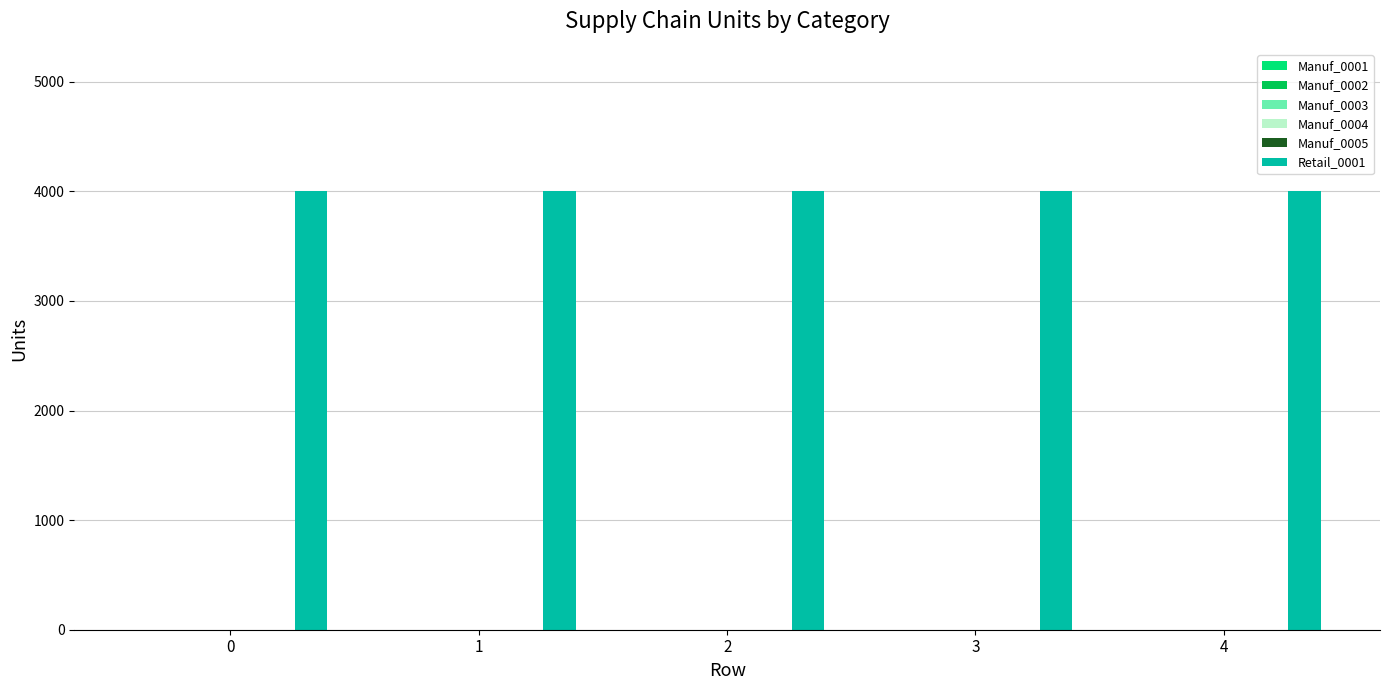

Between 1 and 3, which series saw the biggest shift?

Manuf_0001